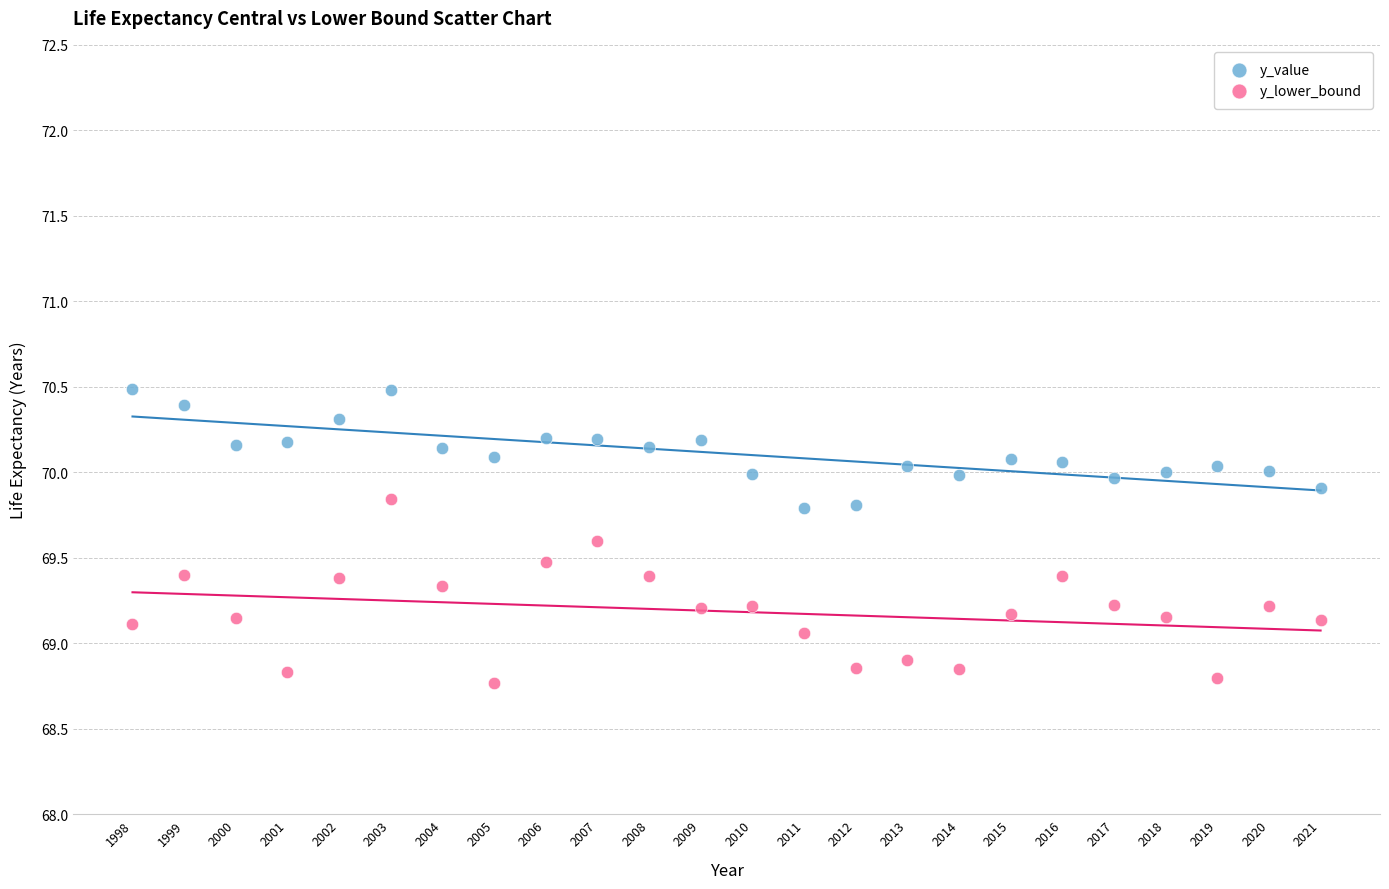

Which series reaches the minimum Y coordinate?

y_lower_bound